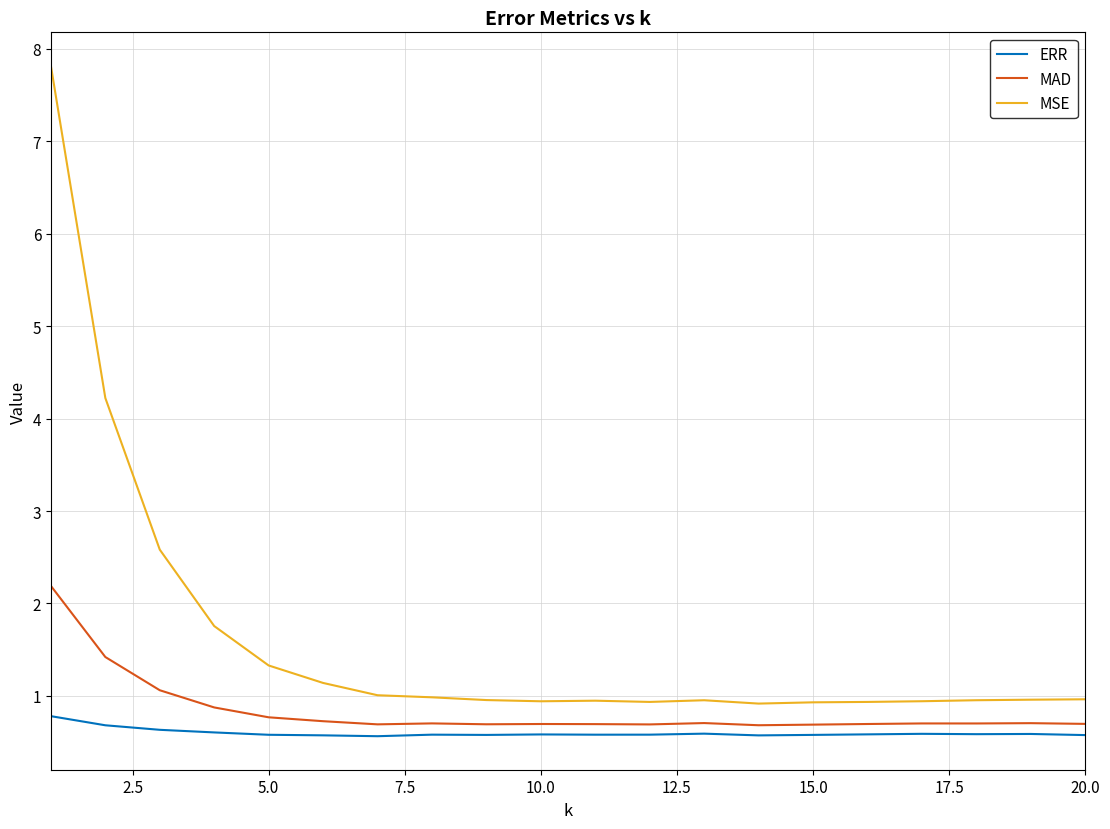

What is the highest value of the MAD series?

2.2